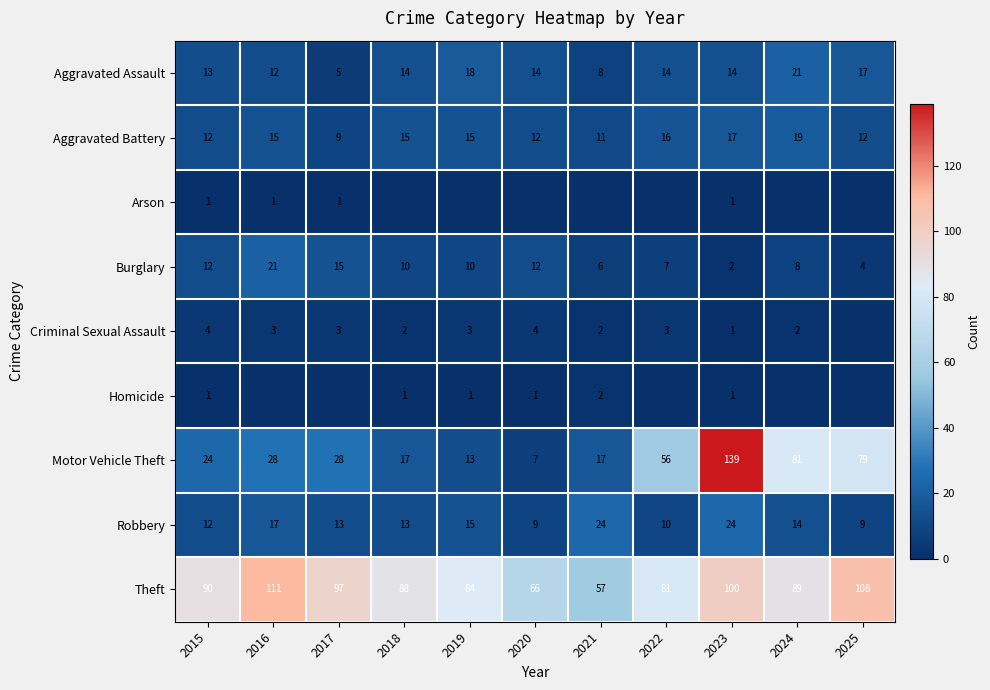

Which category has the highest value in the Theft series?

2016